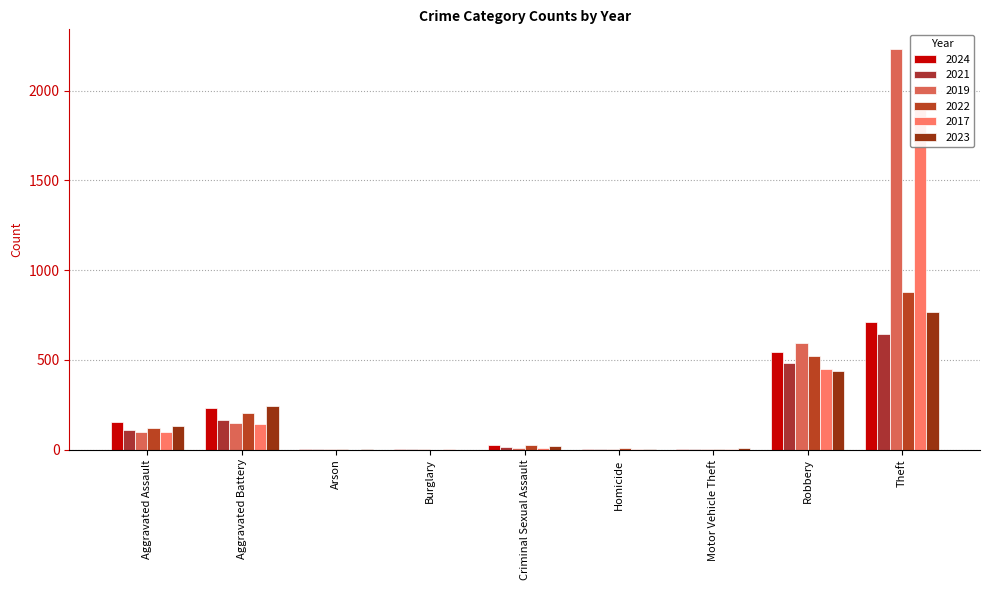

Reading left to right, extract all data points from this chart.

2024: 152	232	1	2	24	4	3	542	713
2021: 110	163	2	1	14	4	2	484	642
2019: 98	148	1	1	8	2	1	591	2230
2022: 121	202	5	0	24	6	2	521	880
2017: 95	142	0	2	8	1	2	446	1896
2023: 130	244	2	0	22	2	6	440	766